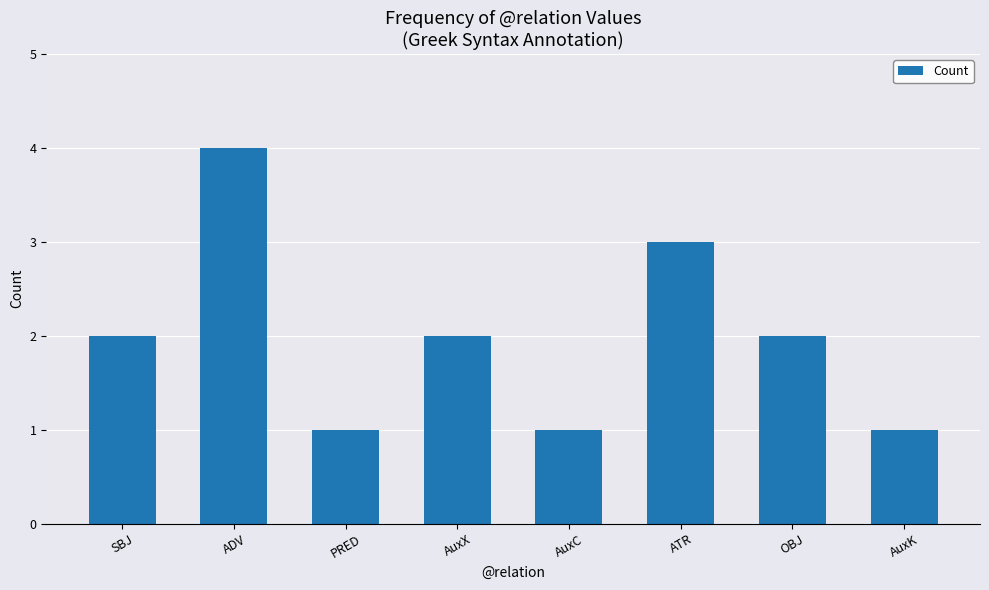

True or false: the data shows 1 at AuxX.

False